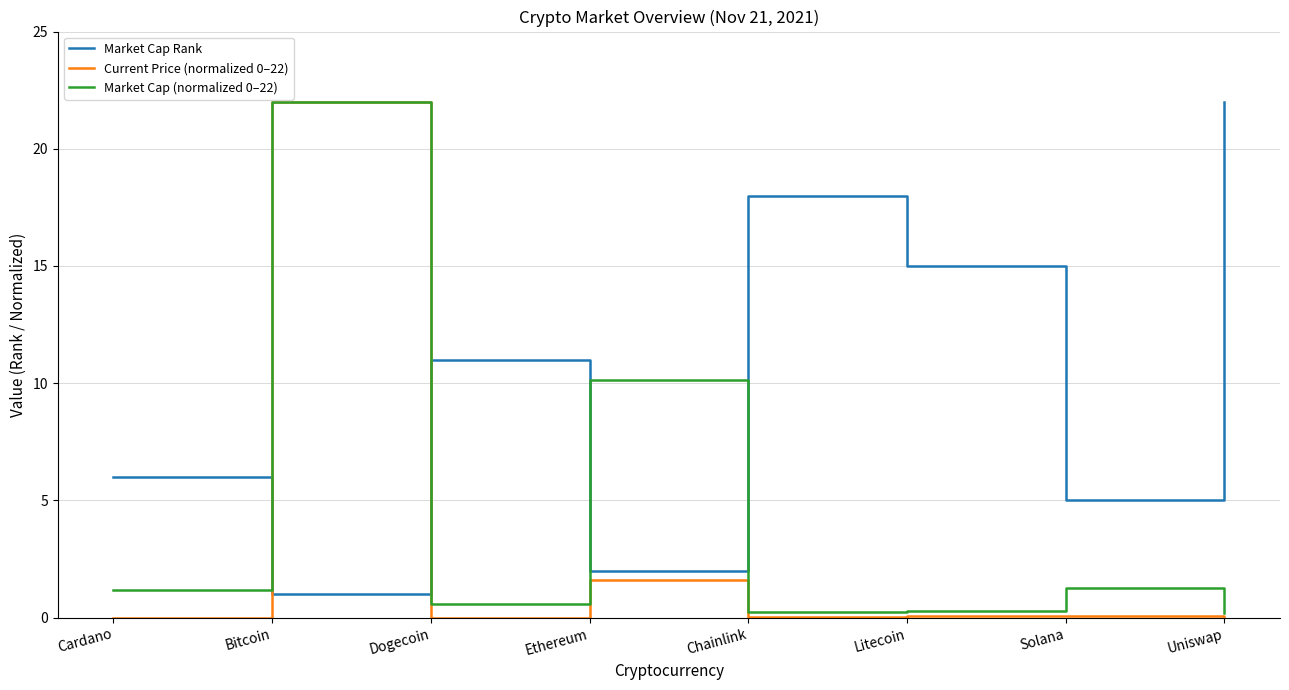

List the labels in order of Market Cap Rank value, smallest first.

Bitcoin, Ethereum, Solana, Cardano, Dogecoin, Litecoin, Chainlink, Uniswap